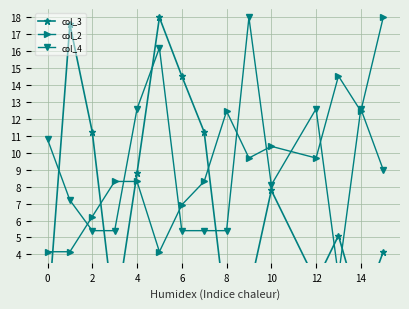

True or false: col_3 has a value of 19.5 at 2.

False